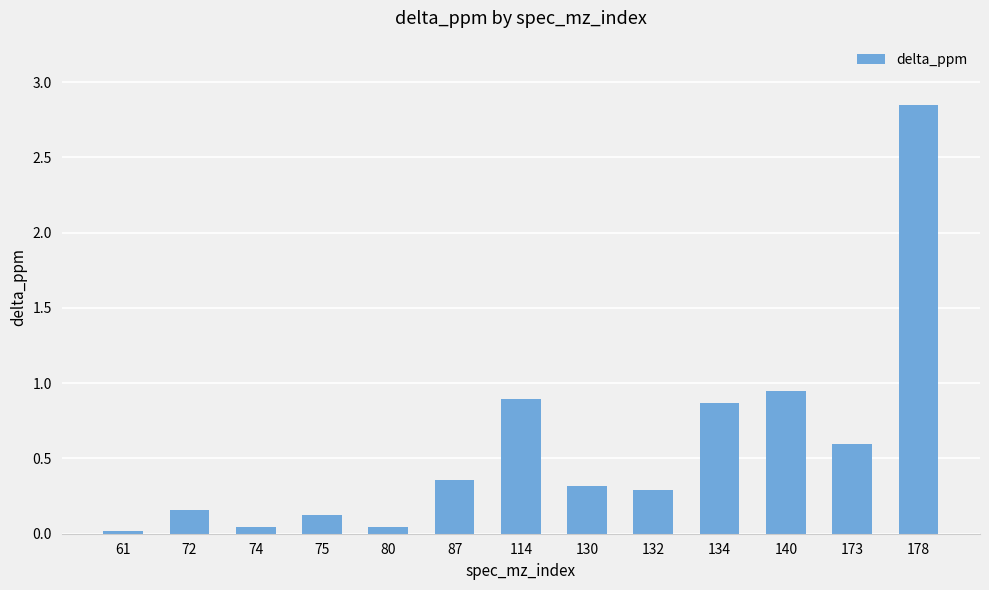

What is the difference between the values at 75 and 140?

0.8